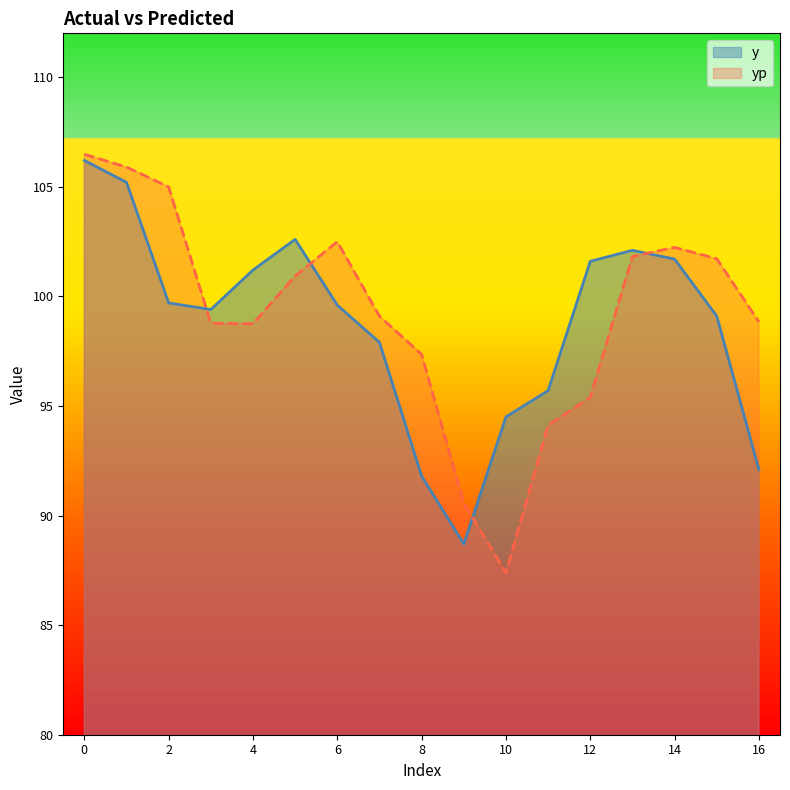

How many intersections are there between yp and y?

4